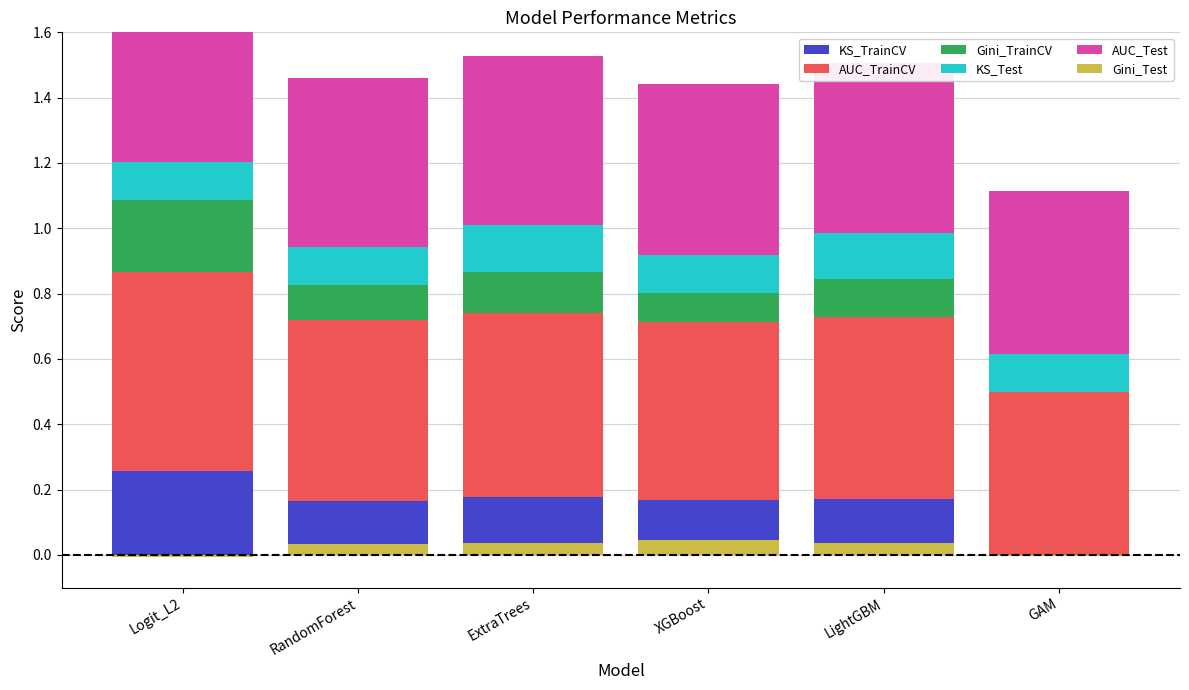

What is the value of the KS_Test bar at the 1st from the left?

0.1